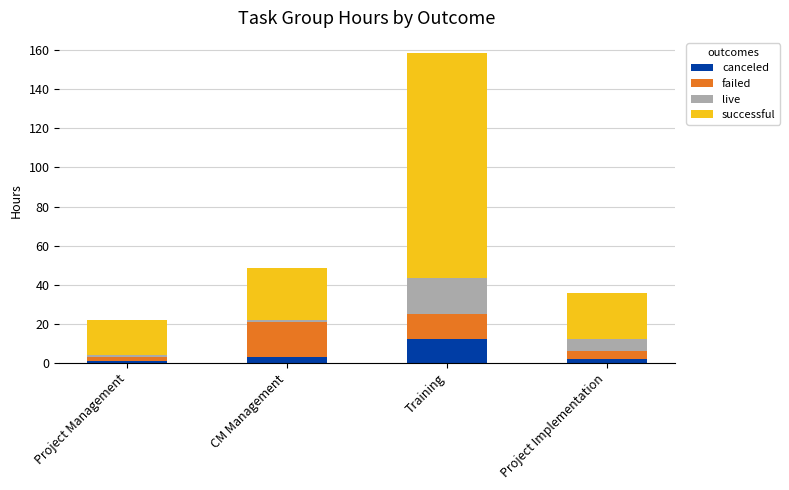

What is the sum of all canceled values?

18.0